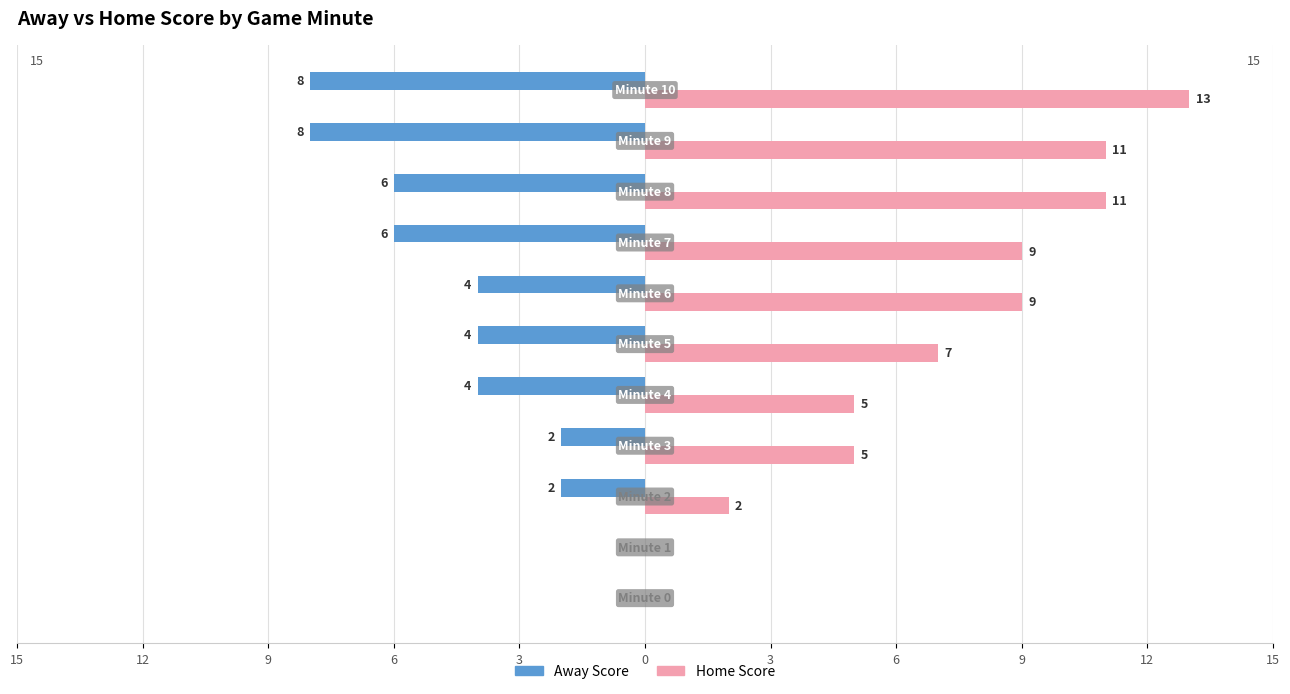

Rank the series by their average value, from lowest to highest.

Away Score, Home Score